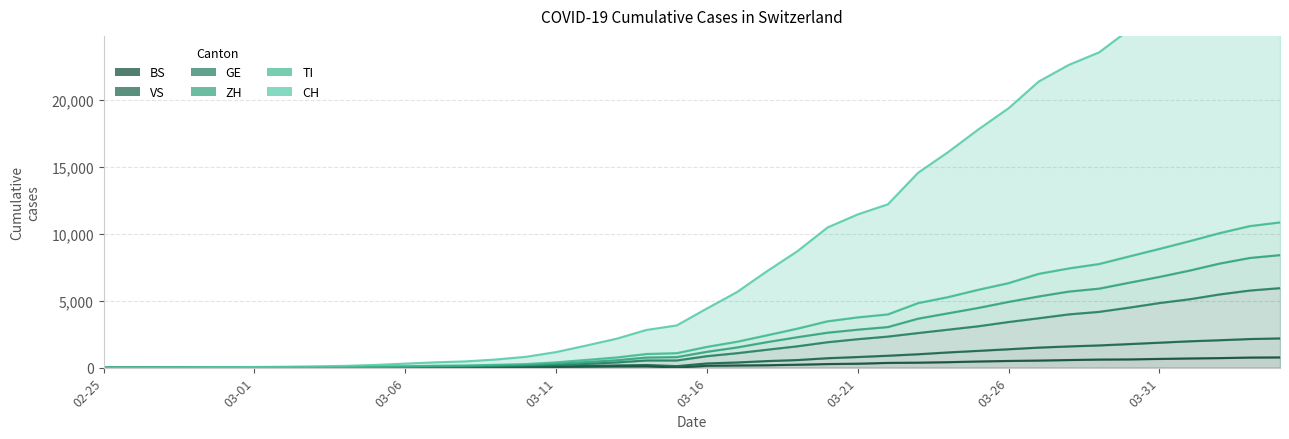

True or false: BS and VS cross at least once.

False